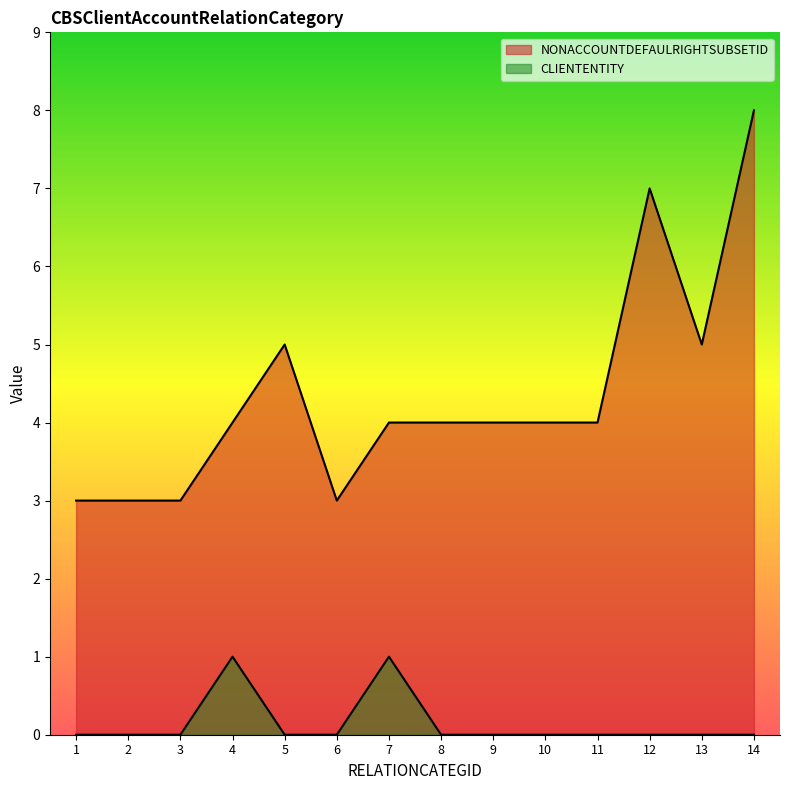

What is the total value across all series at 12?

7